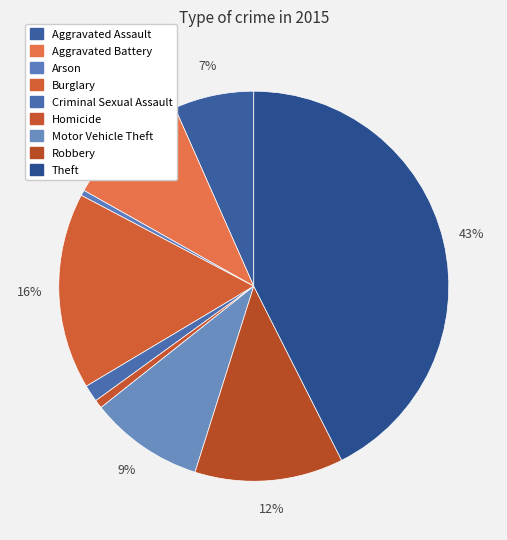

How many slices are in this pie chart?

9